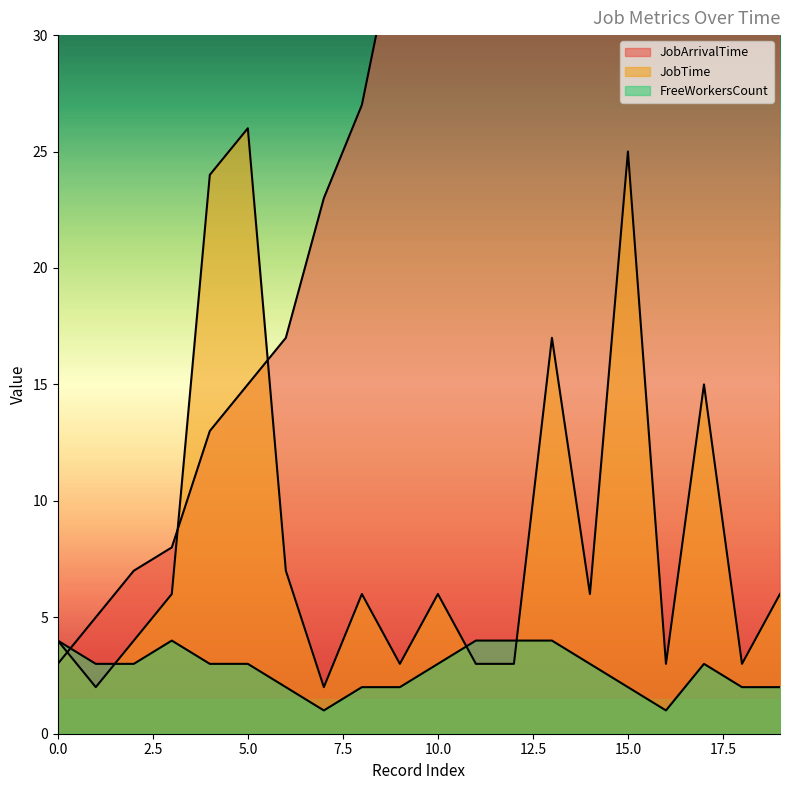

Reading right to left, what are all the values shown in this chart?

JobArrivalTime: 19=79	18=74	17=70	16=61	15=56	14=57	13=51	12=50	11=47	10=38	9=35	8=27	7=23	6=17	5=15	4=13	3=8	2=7	1=5	0=3
JobTime: 19=6	18=3	17=15	16=3	15=25	14=6	13=17	12=3	11=3	10=6	9=3	8=6	7=2	6=7	5=26	4=24	3=6	2=4	1=2	0=4
FreeWorkersCount: 19=2	18=2	17=3	16=1	15=2	14=3	13=4	12=4	11=4	10=3	9=2	8=2	7=1	6=2	5=3	4=3	3=4	2=3	1=3	0=4